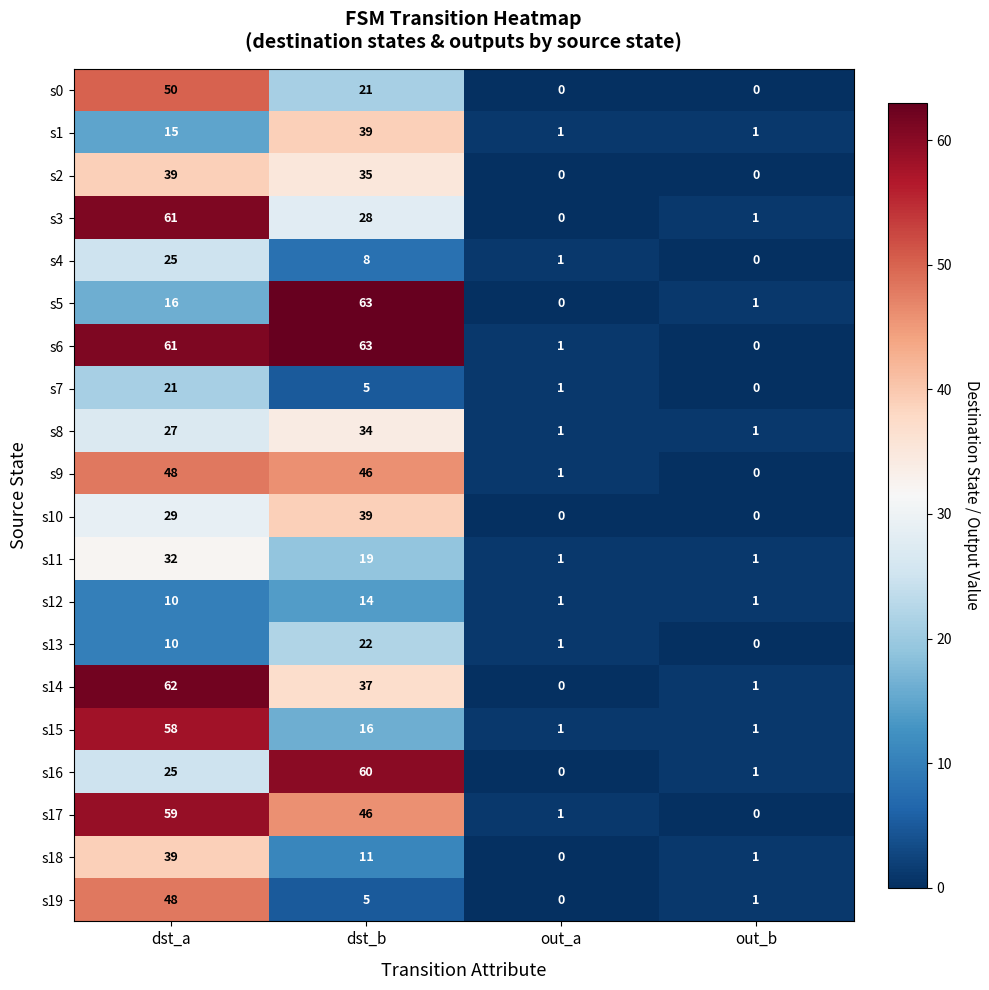

What is the spread (max minus min) of values at dst_b?

58